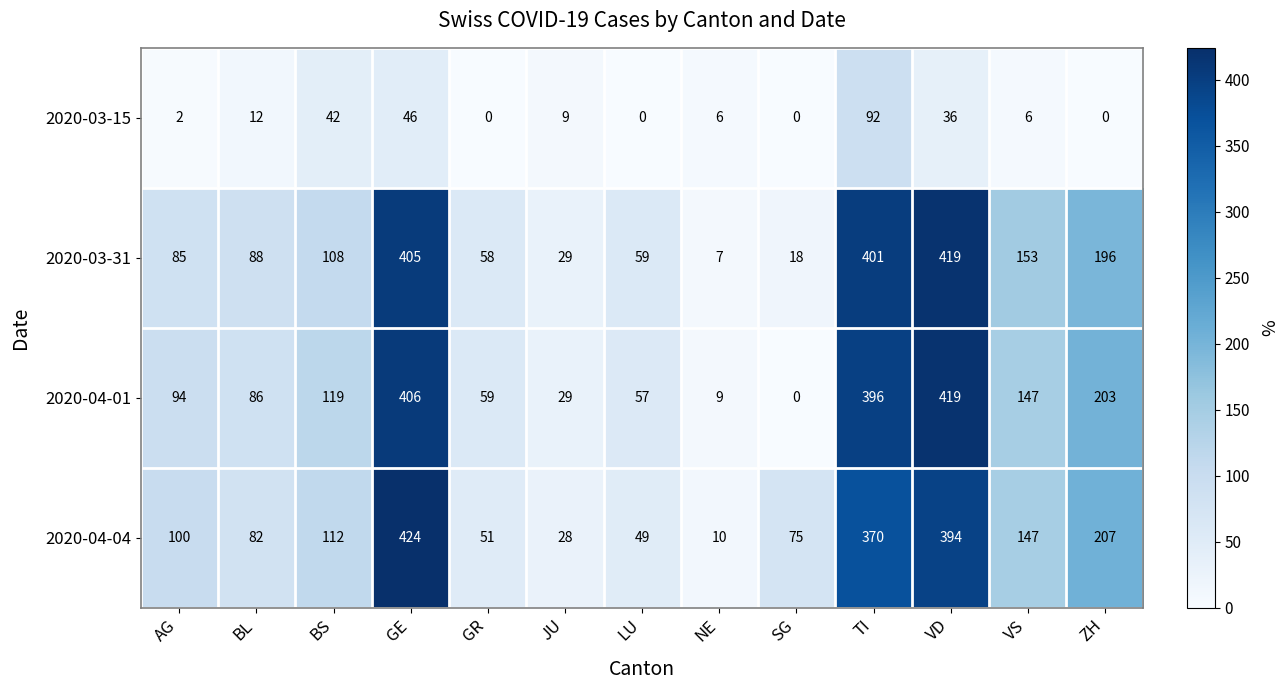

Between BS and GR, which series saw the biggest shift?

2020-04-04